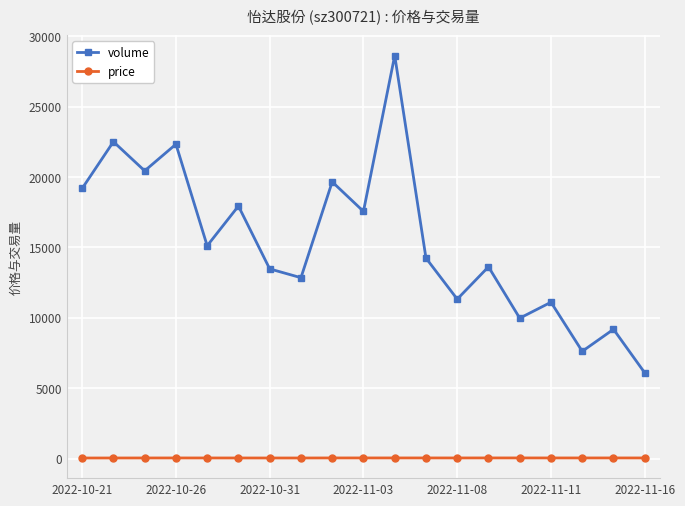

What are all the series names shown in the legend?

volume, price